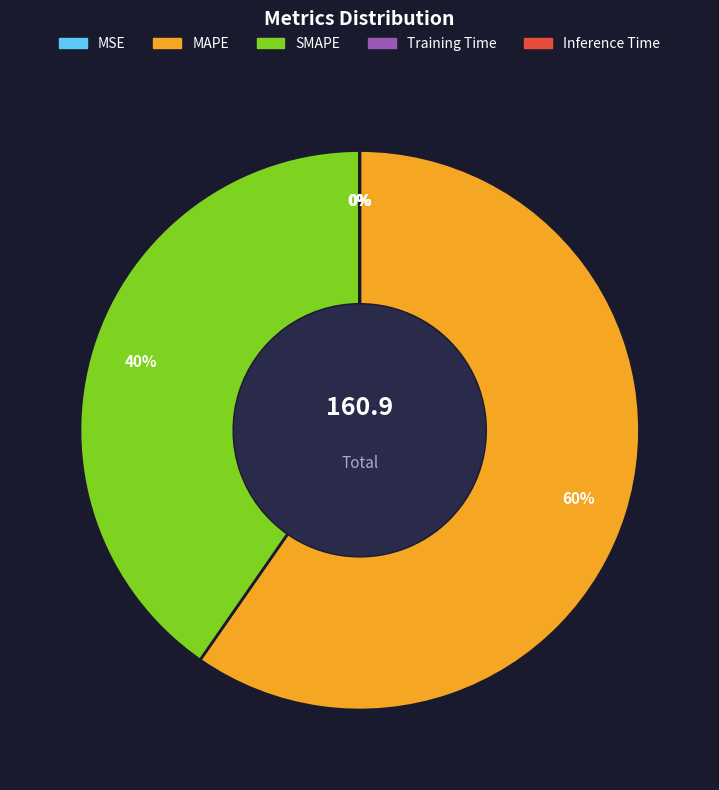

Is it true that SMAPE is 31% of the pie?

False